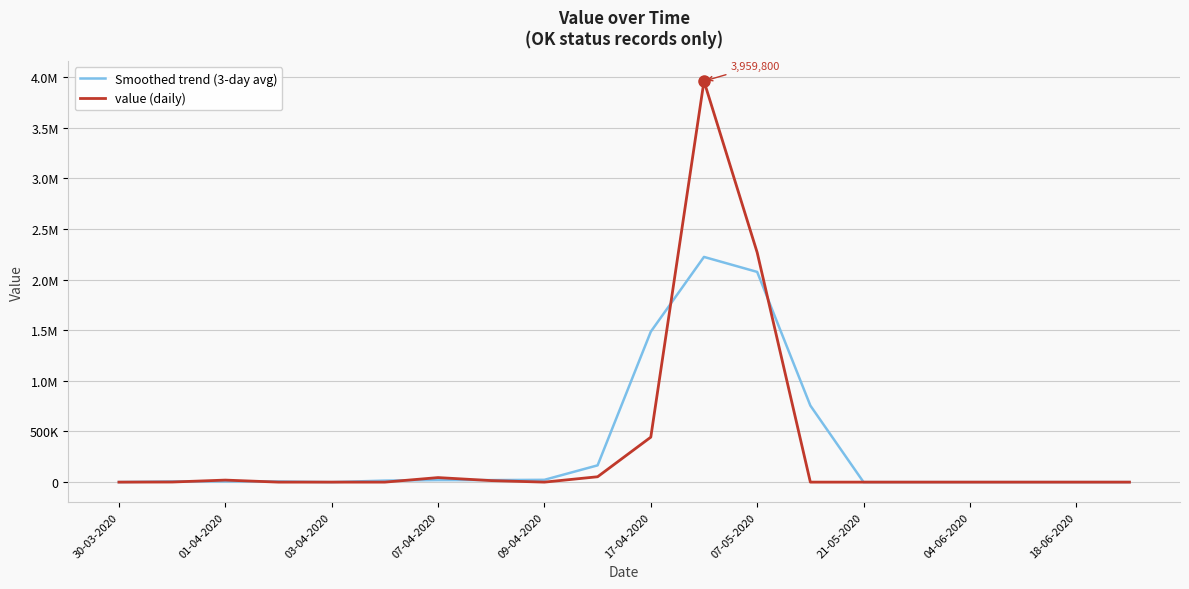

Does the chart display data point markers on the line(s)?

No